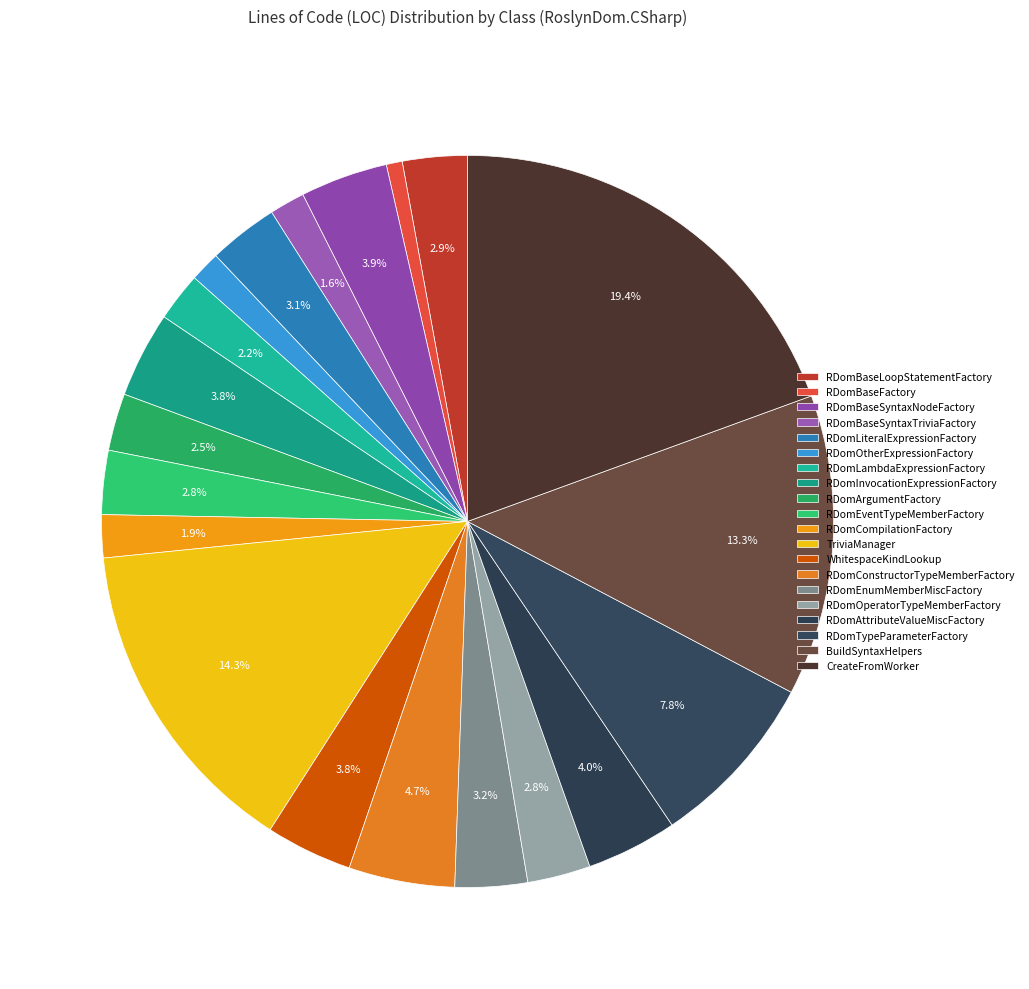

How many segments does this pie chart have?

20